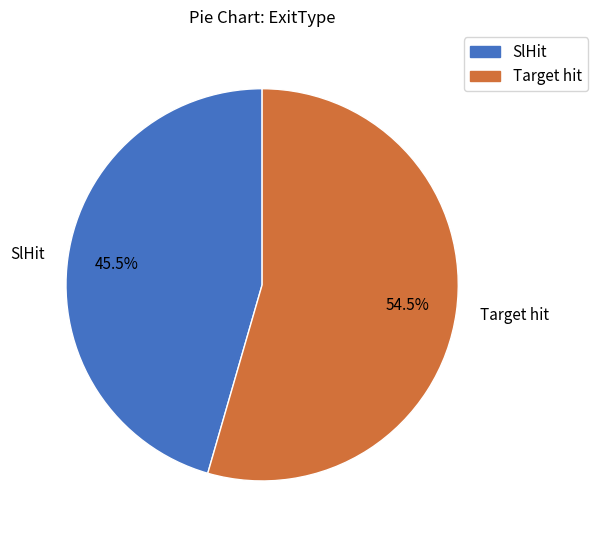

What portion of the pie excludes Target hit?

45.5%